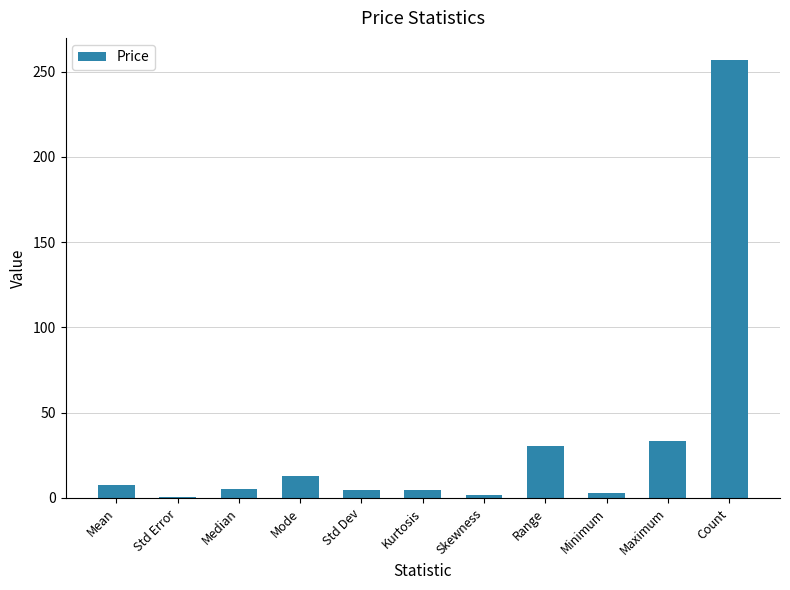

What is the average value?

32.7